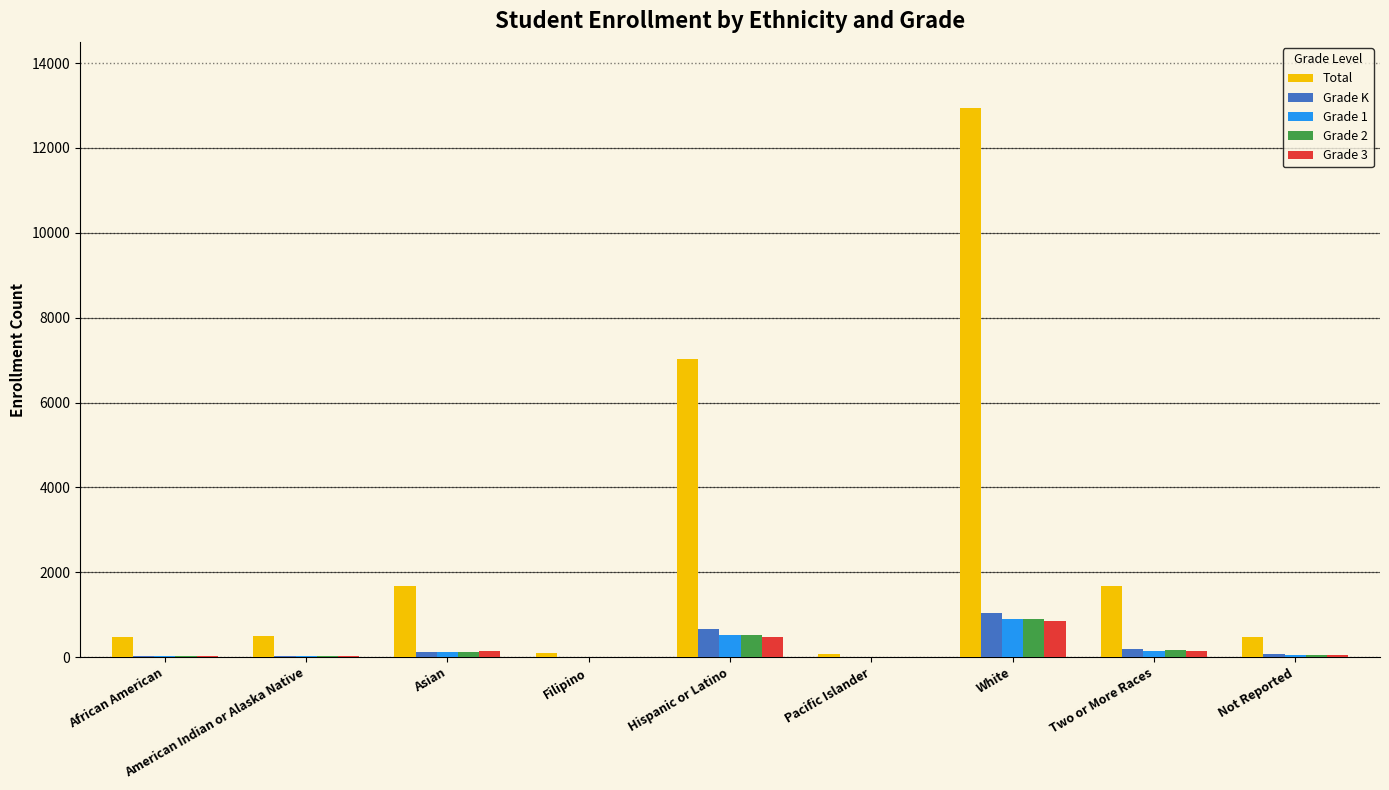

What is the difference between the Total values at Hispanic or Latino and White?

5930